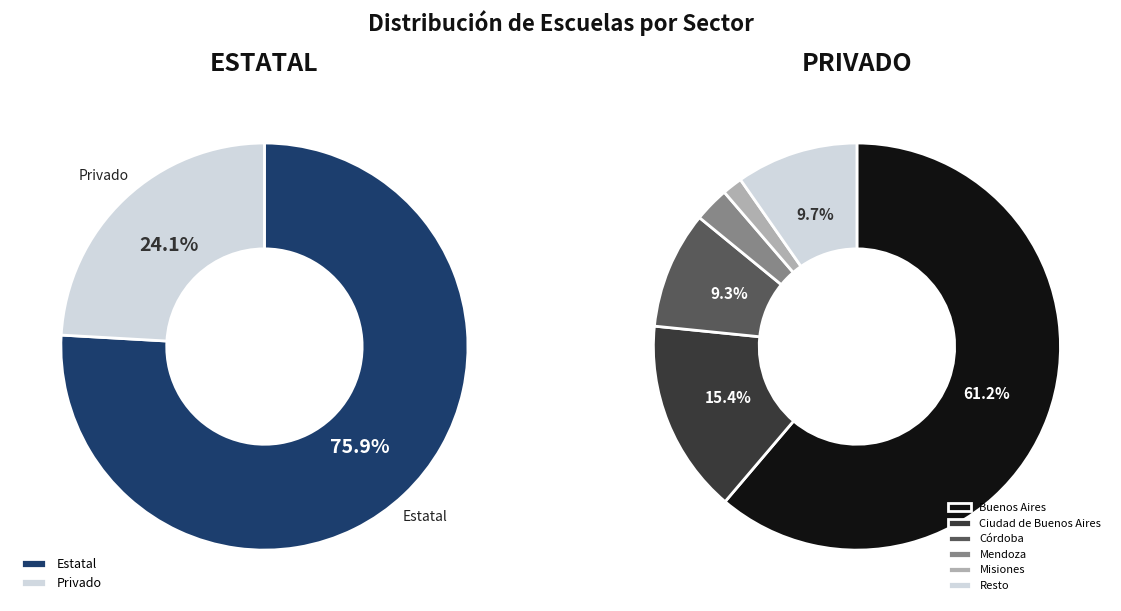

Which series has the largest range (max minus min)?

Estatal